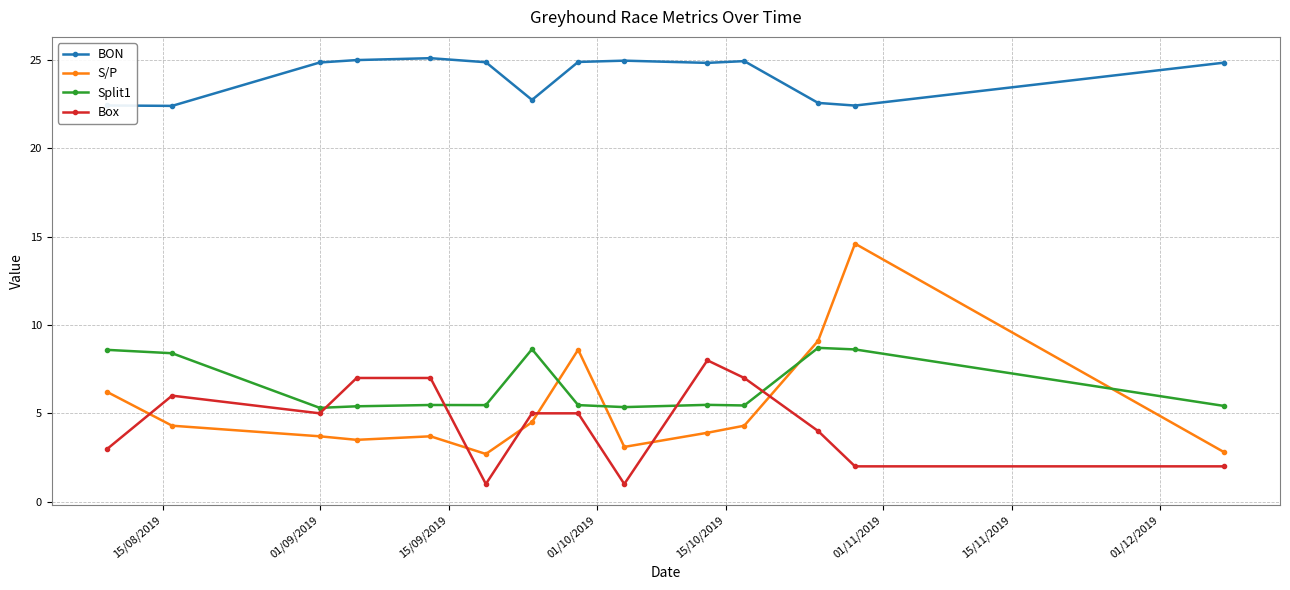

What are all the series names shown in the legend?

BON, S/P, Split1, Box